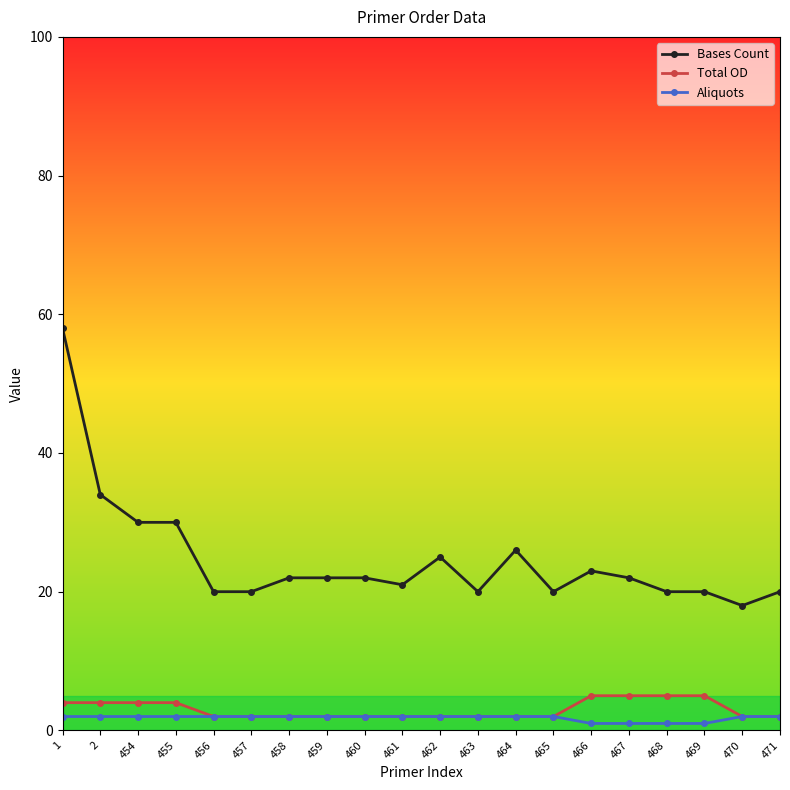

What is the value of the Aliquots point at the 7th from the left?

2